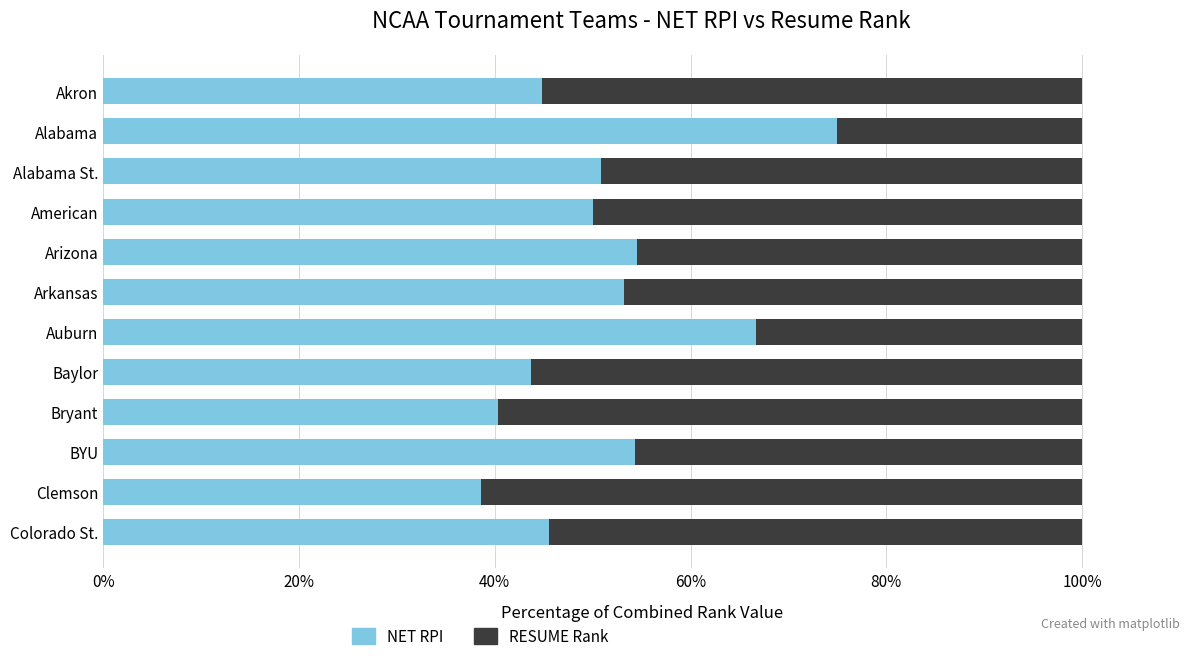

The value of NET RPI at Bryant is 12.5. True or false?

False